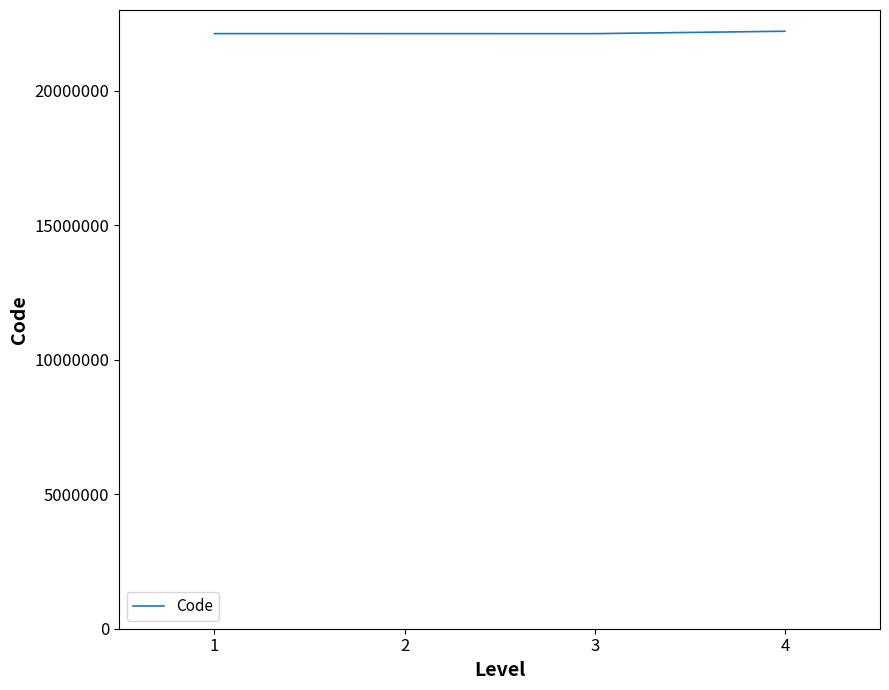

What is the approximate value at 2?

22121101